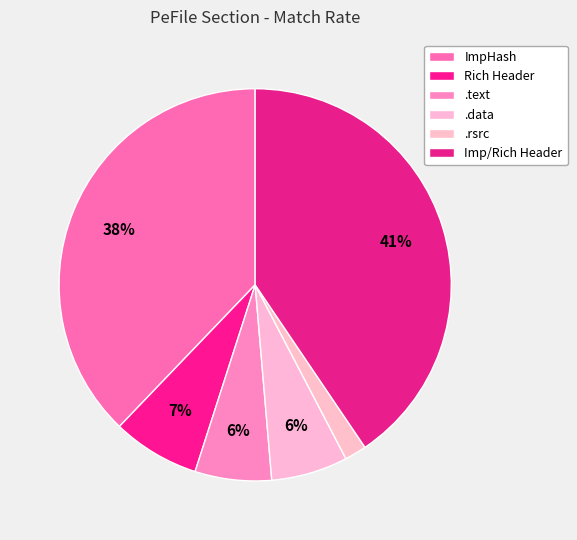

To the nearest percent, what is the combined percentage of Imp/Rich Header and .data?

47%